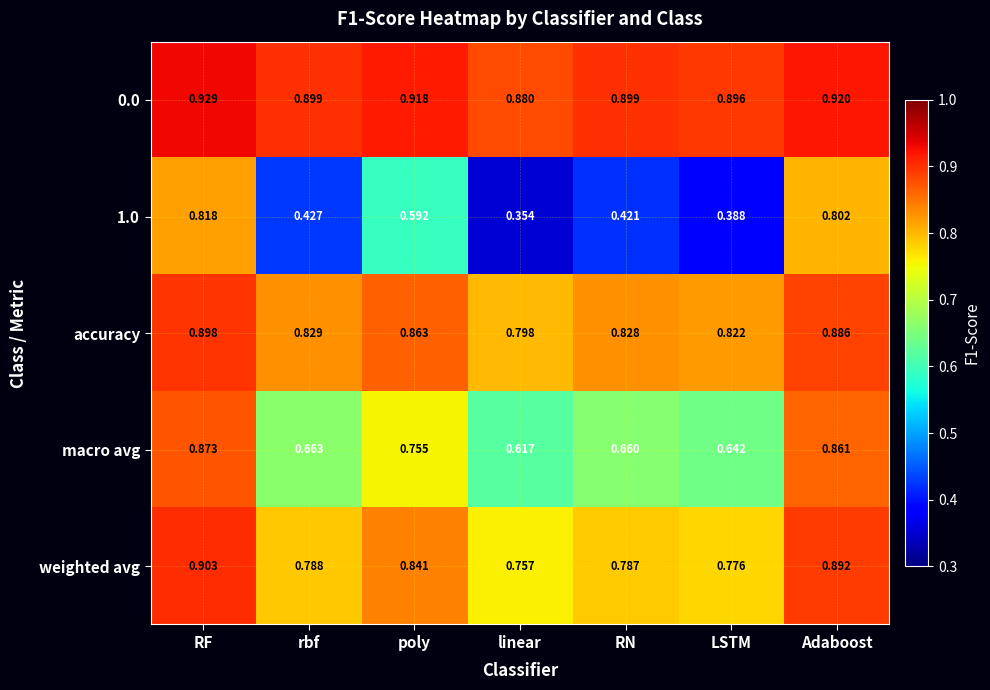

At which label is accuracy closest to 0?

linear